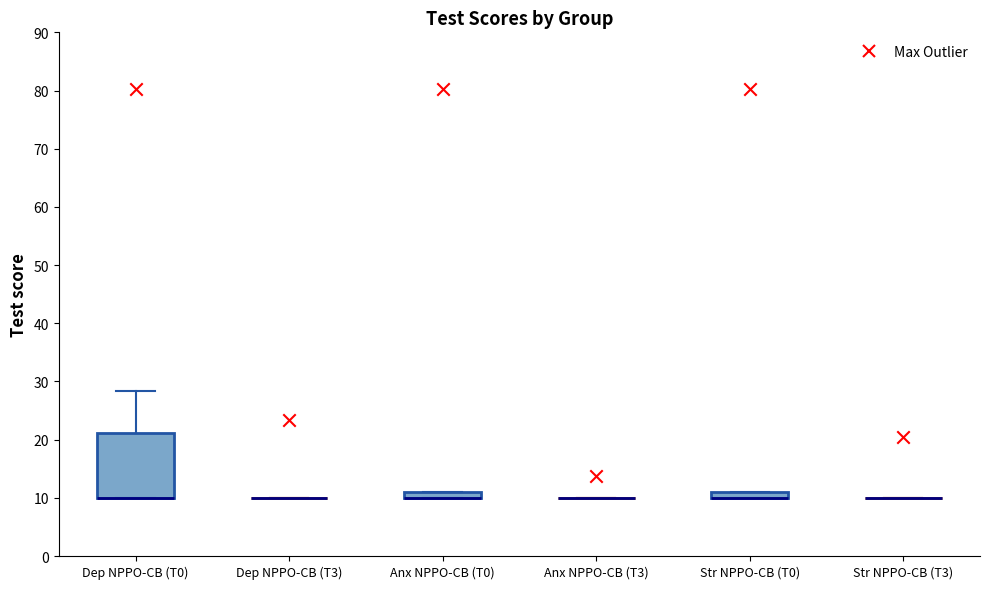

Comparing the boxes themselves (not the whiskers), which one is the tallest?

Dep NPPO-CB (T0)